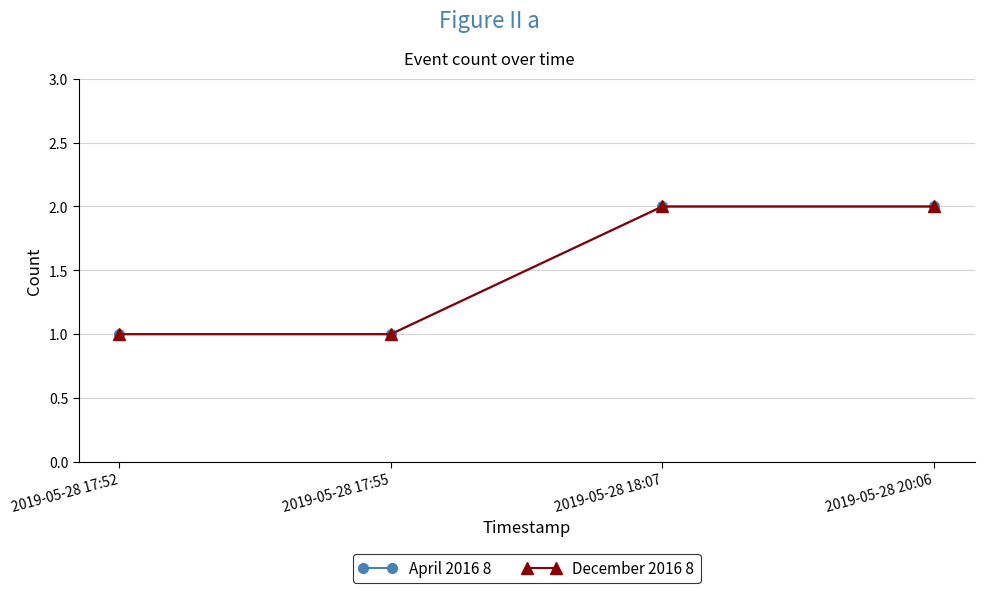

What are all the series names shown in the legend?

April 2016 8, December 2016 8